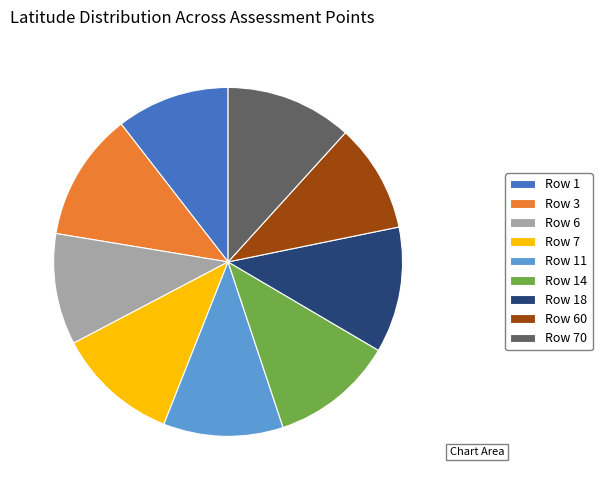

The Row 6 slice represents 10% of the pie. True or false?

True